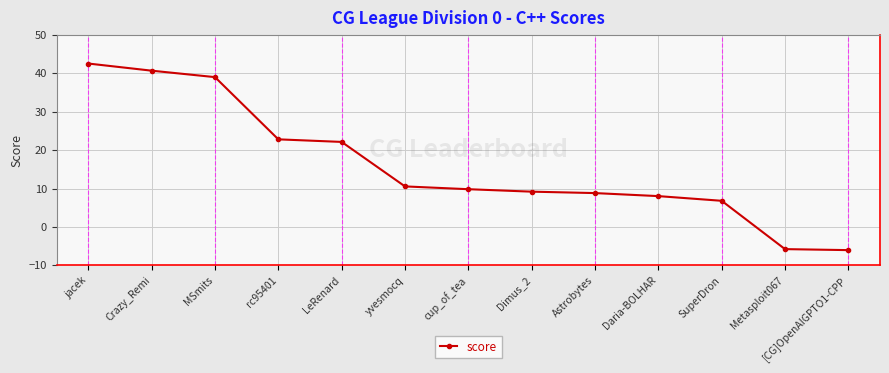

At which category does the chart reach its peak across all series?

jacek